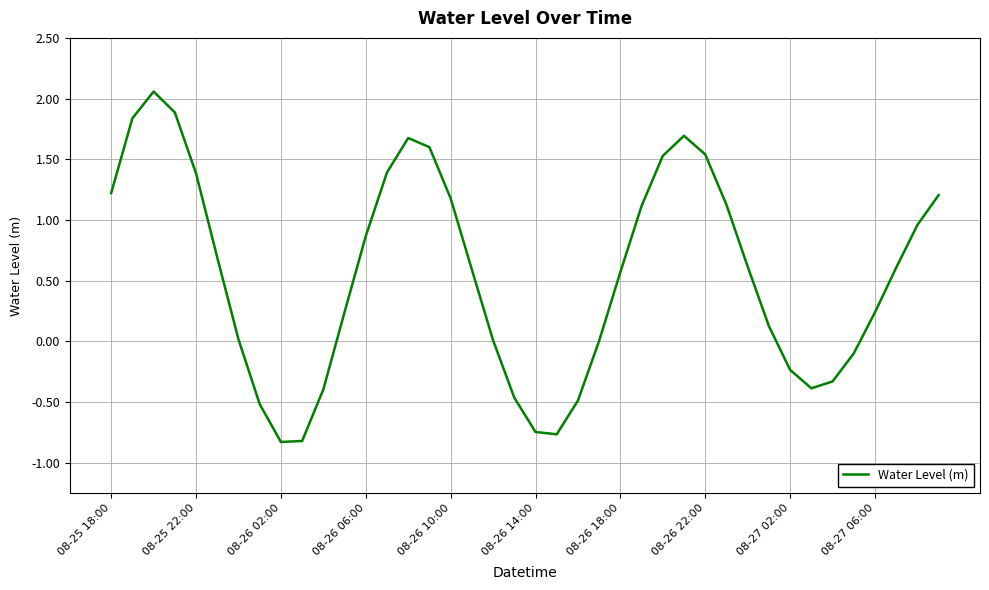

How many lines are shown in the chart?

1